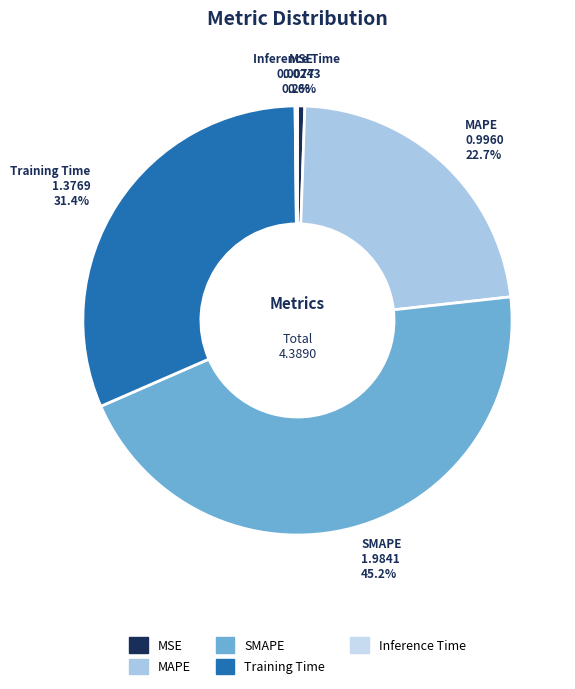

Is there any slice that represents more than half of the pie?

No